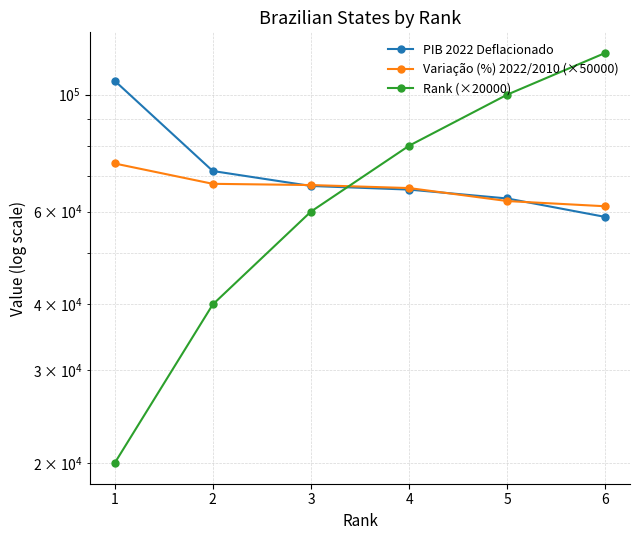

How many data points in Variação (%) 2022/2010 (×50000) are less than 67372?

3